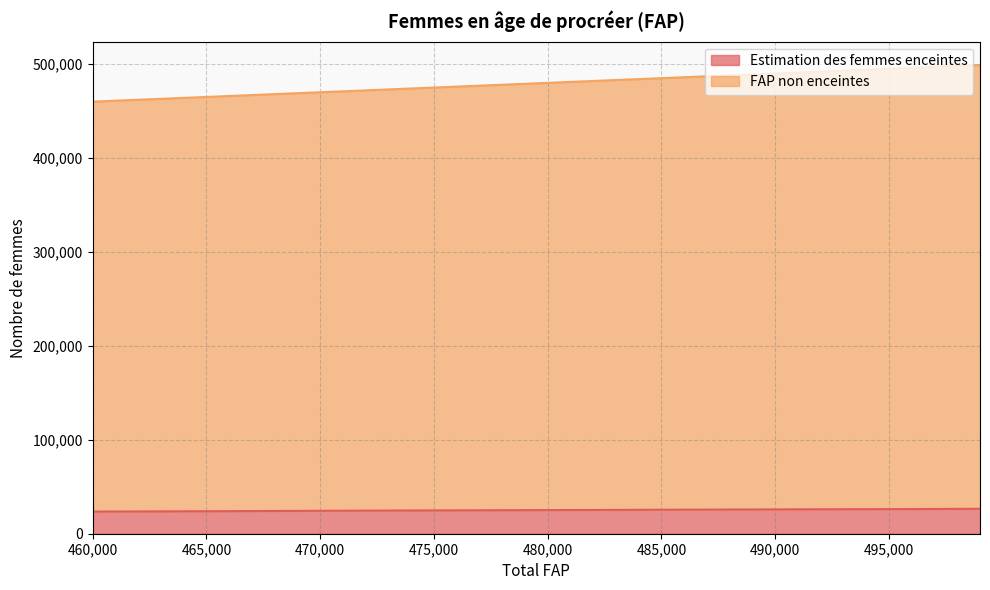

What is the lowest value of the Estimation des femmes enceintes series?

23566.4